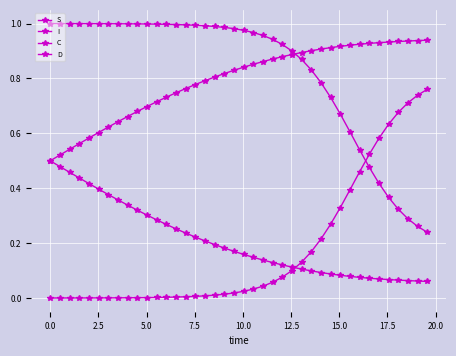

How many series are shown in this chart?

4